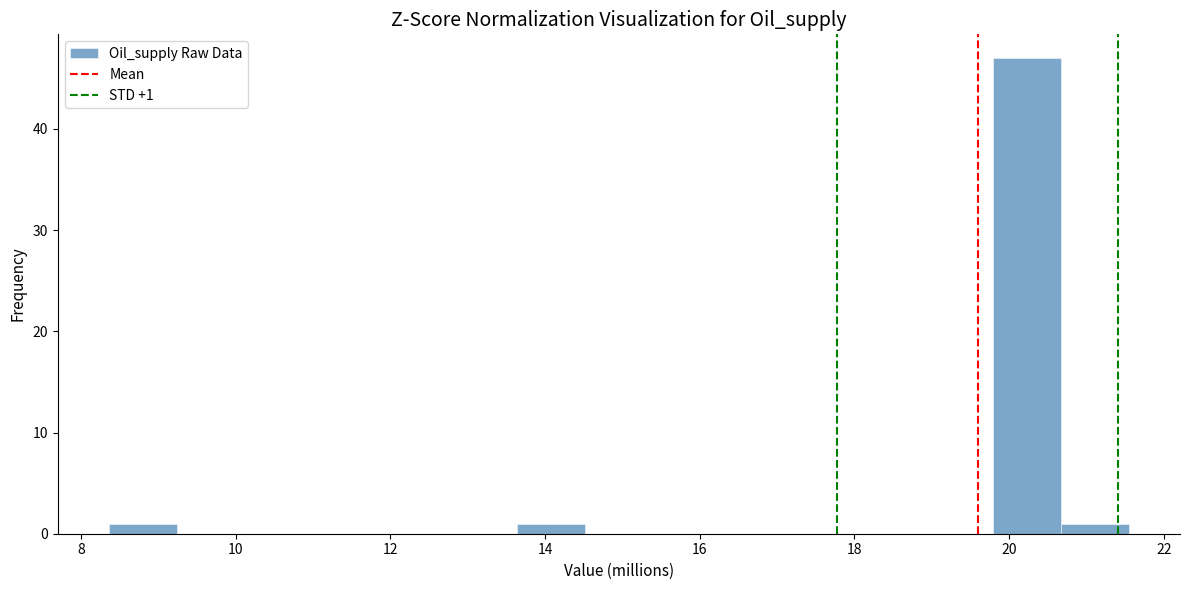

Which range on the x-axis has the tallest bar?

19.8 to 20.6